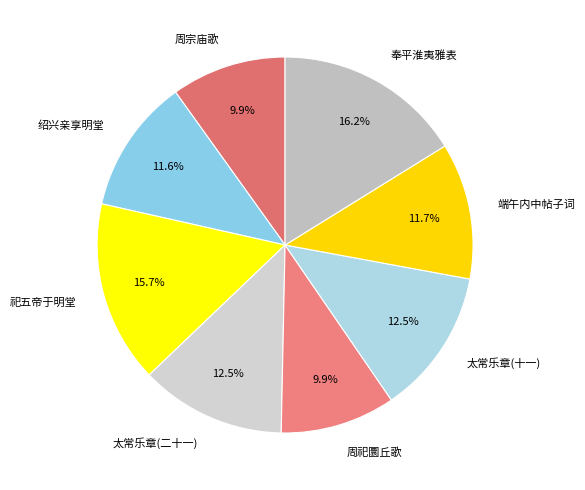

Do 太常乐章(二十一) and 端午内中帖子词 together represent more than half of the pie?

No